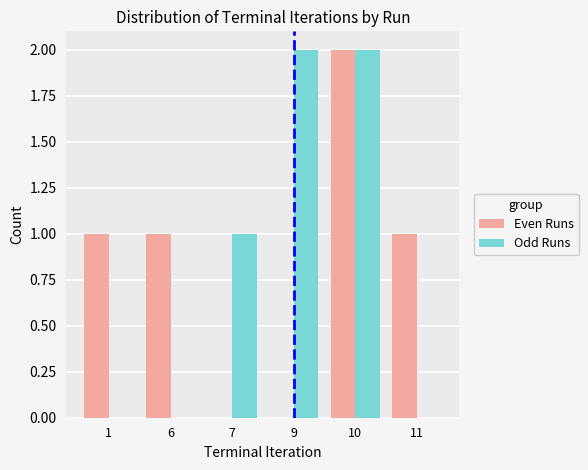

Count the Odd Runs values in the range 0 to 2.

6